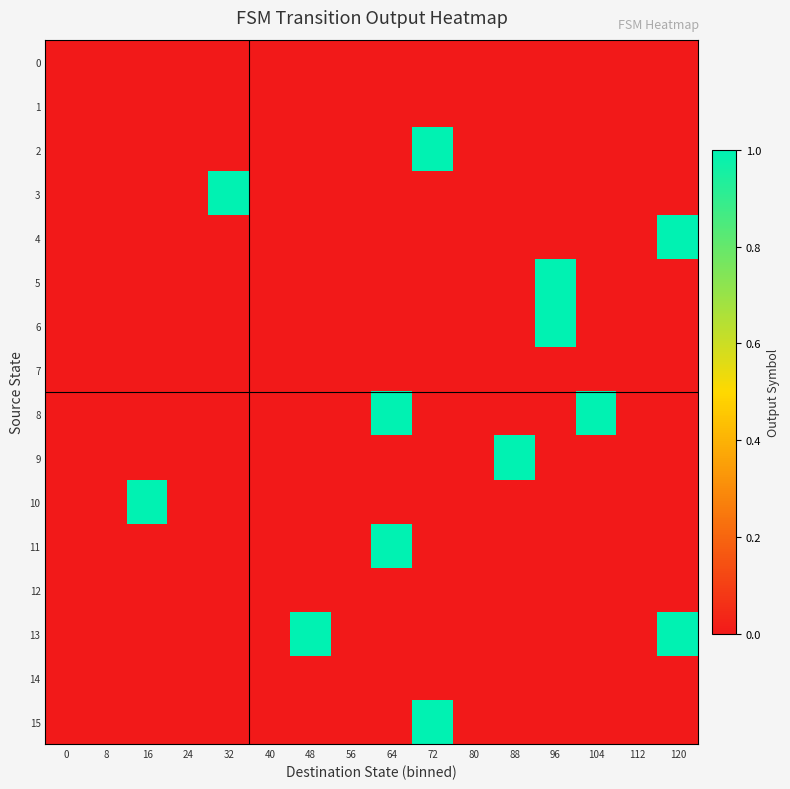

Which series has the widest spread of values?

2